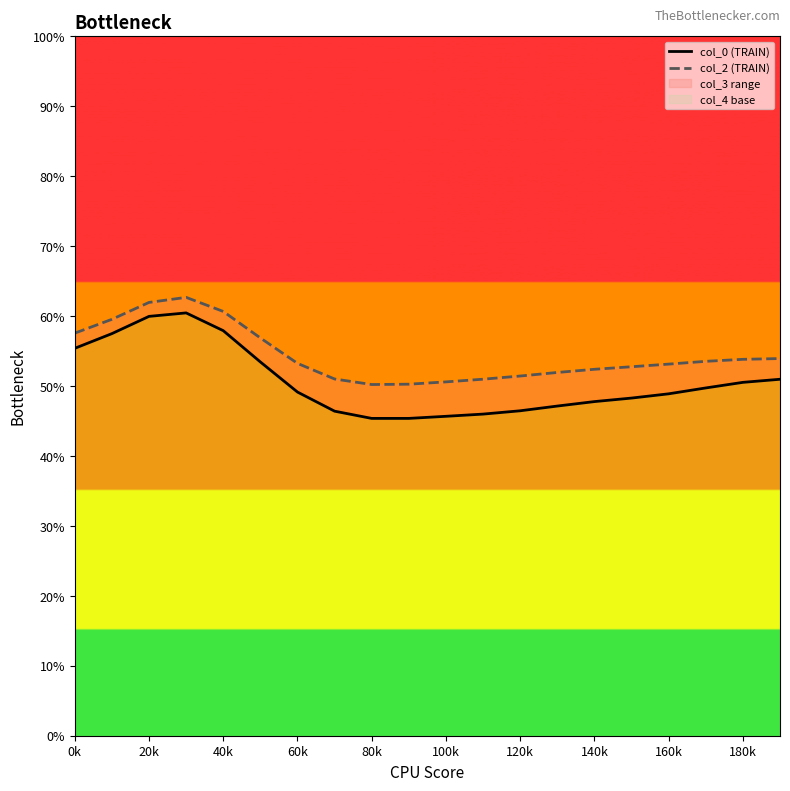

What is the average value of the col_0 (TRAIN) series?

50.6